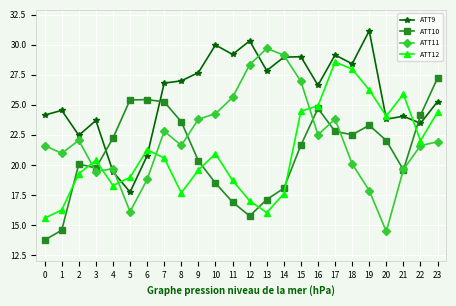

How many times do ATT12 and ATT11 cross each other?

5